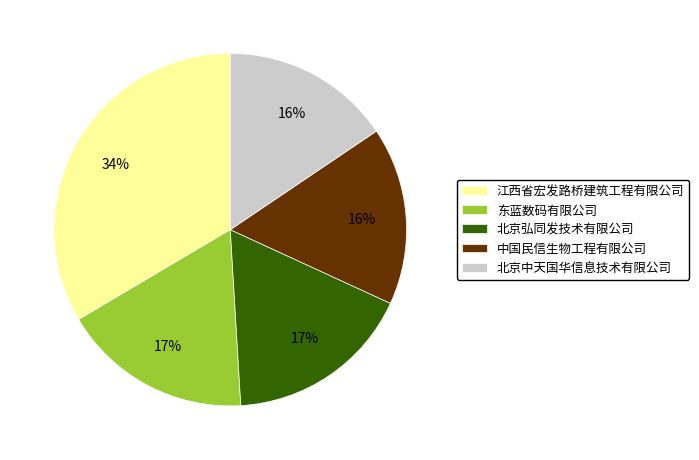

To the nearest percent, what is the difference between the 江西省宏发路桥建筑工程有限公司 and 北京中天国华信息技术有限公司 slice percentages?

18%